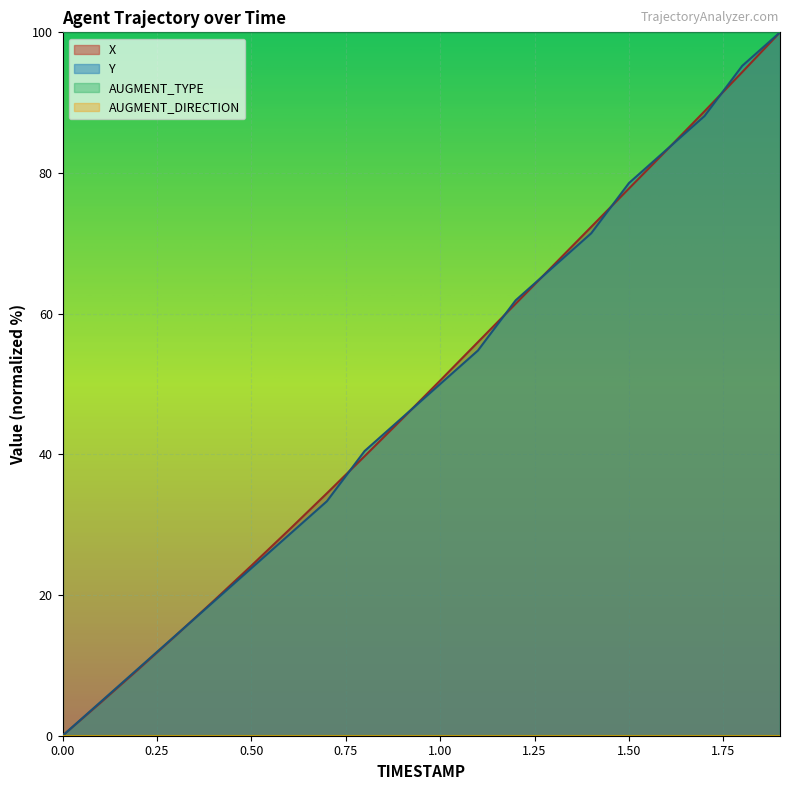

At how many categories does at least one series exceed 12?

20